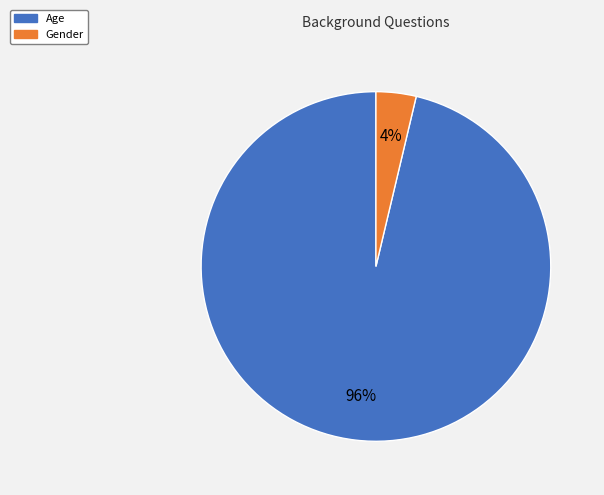

To the nearest percent, what is the average slice percentage?

50%